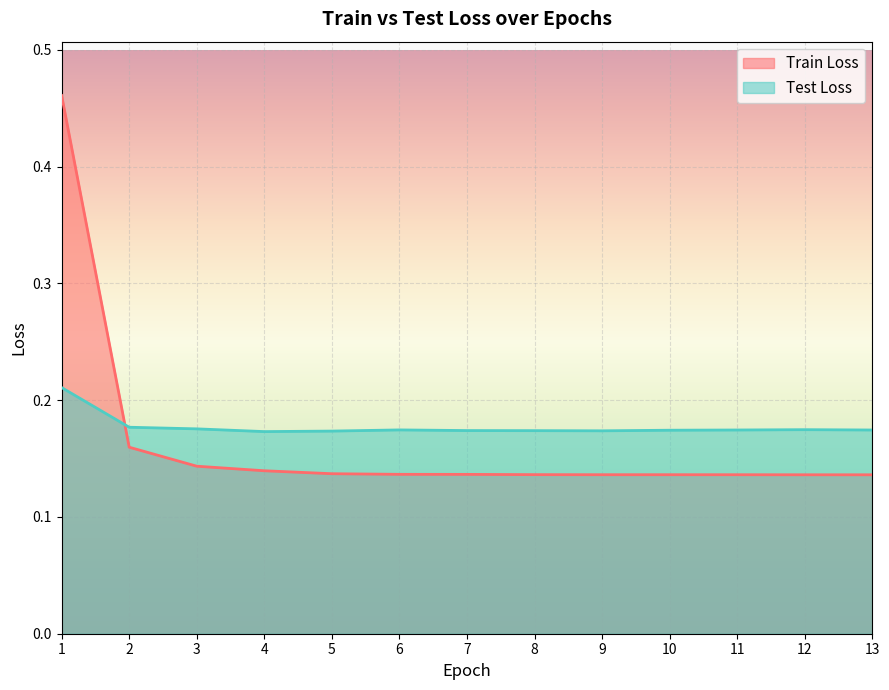

What is the value of the Test Loss point at the 8th from the left?

0.2